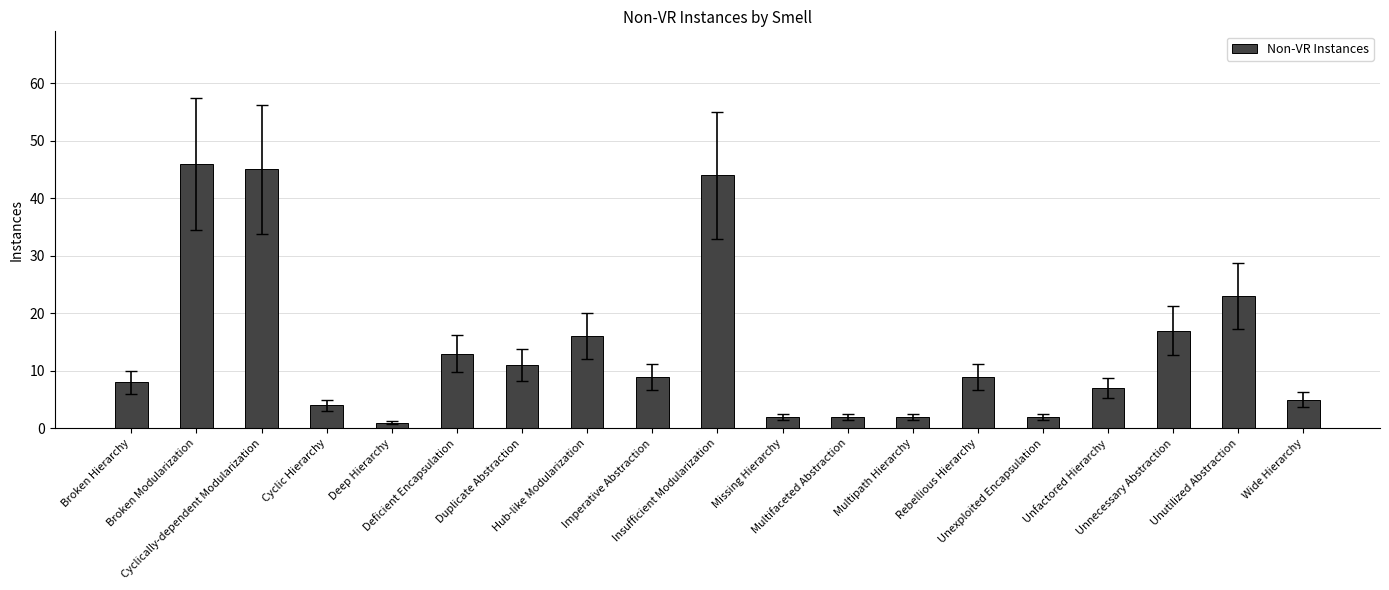

At which category does the chart reach its peak across all series?

Broken Modularization